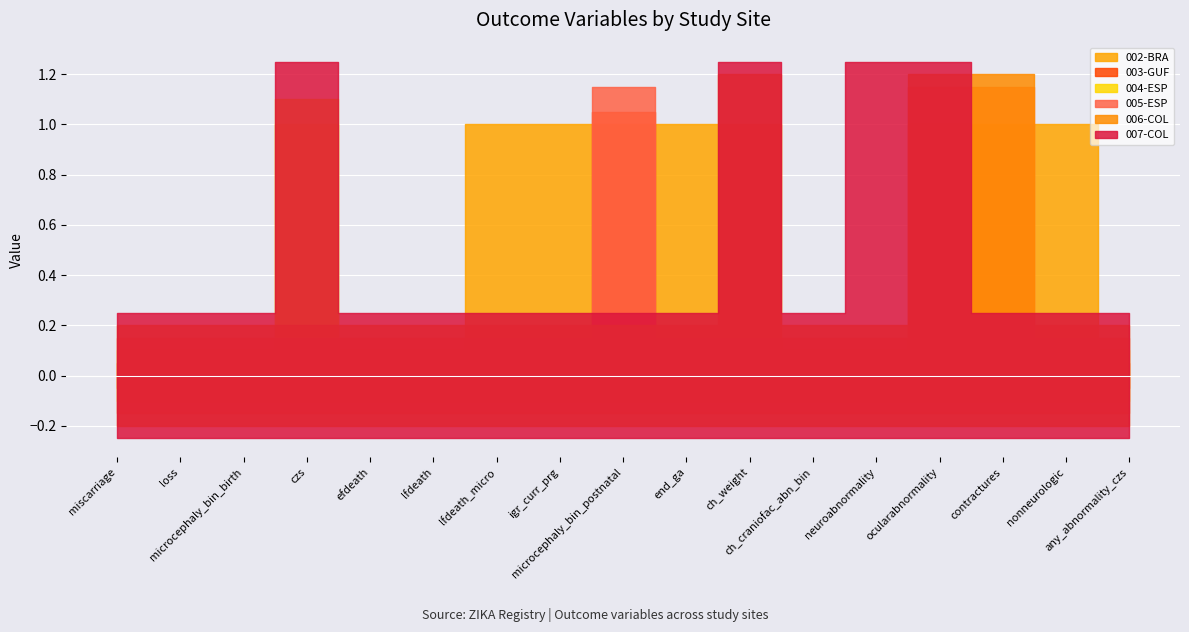

Which category has the lowest value in the 004-ESP series?

miscarriage